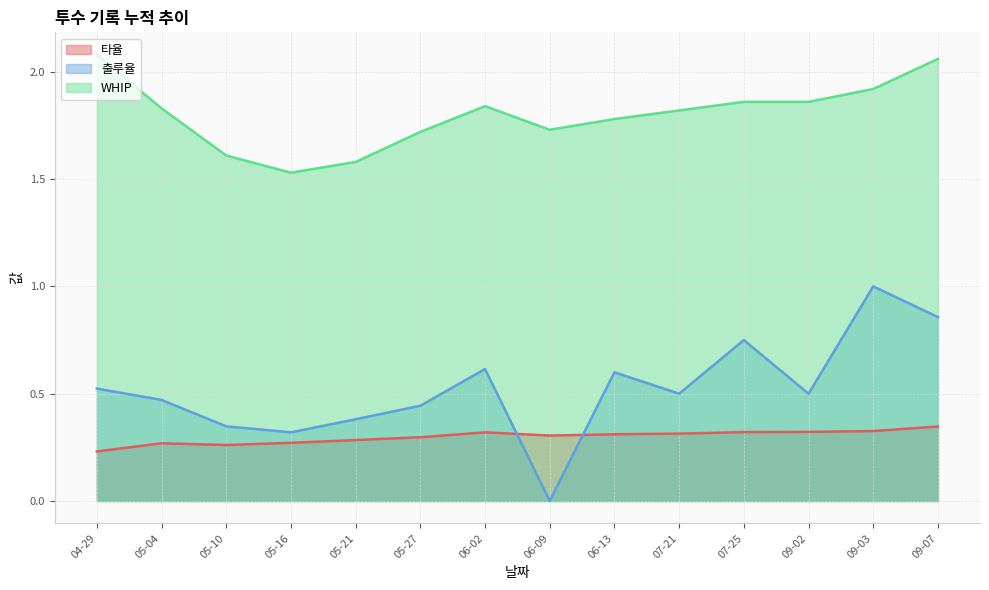

Is it true that WHIP equals 1.7 at 05-27?

True